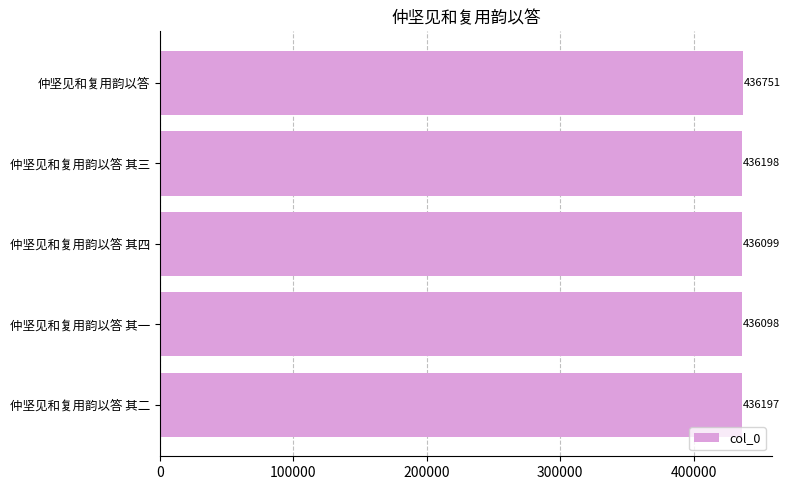

What is the change in value from 仲坚见和复用韵以答 其二 to 仲坚见和复用韵以答?

+554